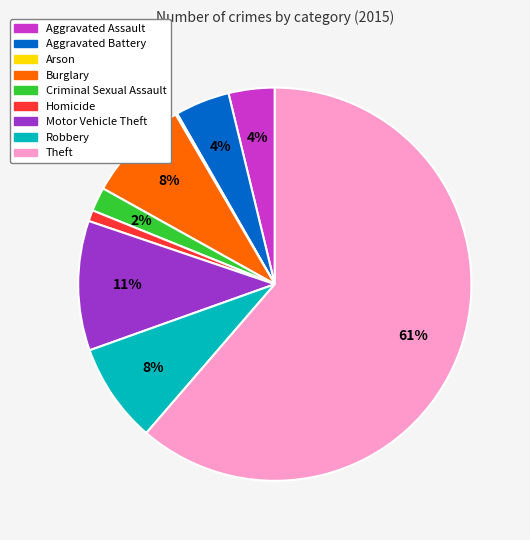

Does any single category account for the majority?

Yes